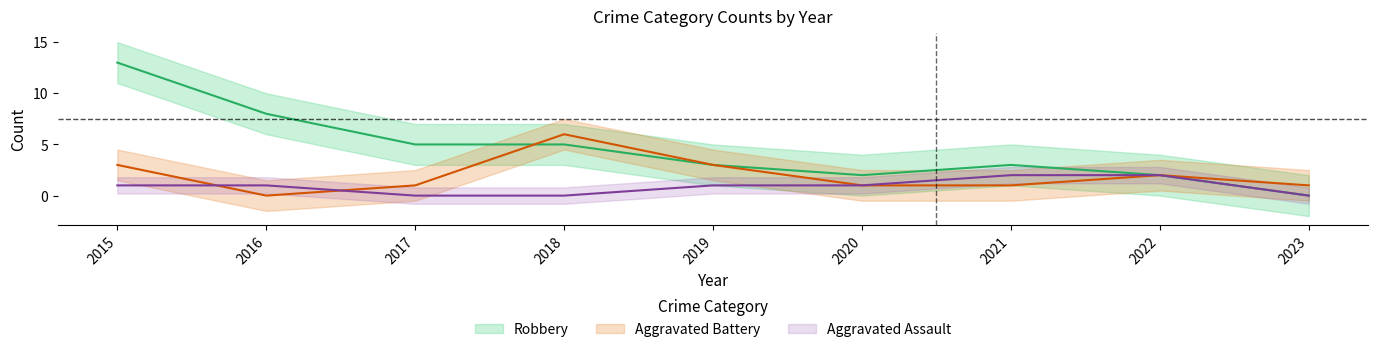

Reading left to right, extract all data points from this chart.

Aggravated Assault: 2015=1	2016=1	2017=0	2018=0	2019=1	2020=1	2021=2	2022=2	2023=0
Aggravated Battery: 2015=3	2016=0	2017=1	2018=6	2019=3	2020=1	2021=1	2022=2	2023=1
Robbery: 2015=13	2016=8	2017=5	2018=5	2019=3	2020=2	2021=3	2022=2	2023=0